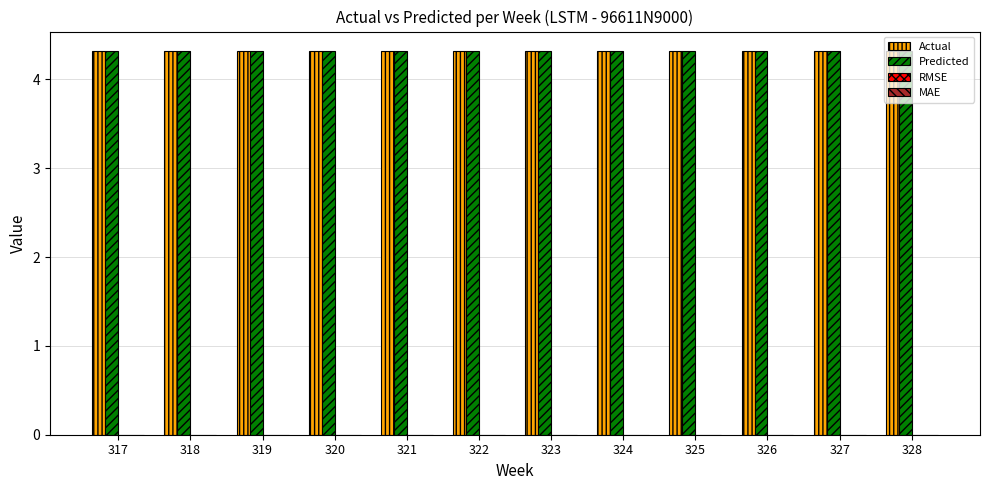

What is the maximum value shown in the chart?

4.3